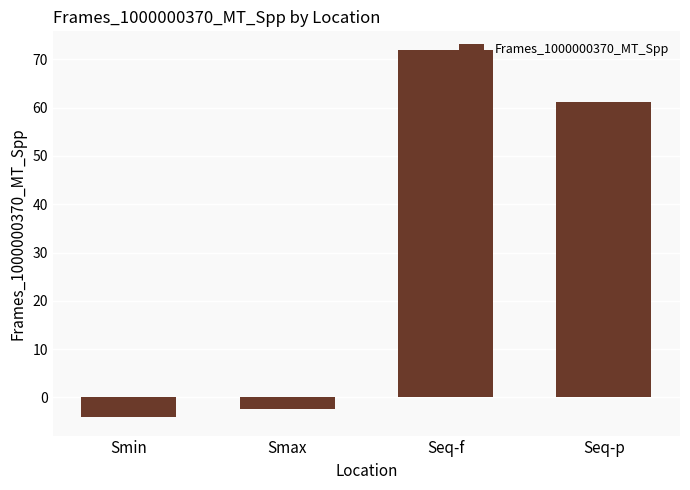

What is the label of the 4th bar from the right?

Smin